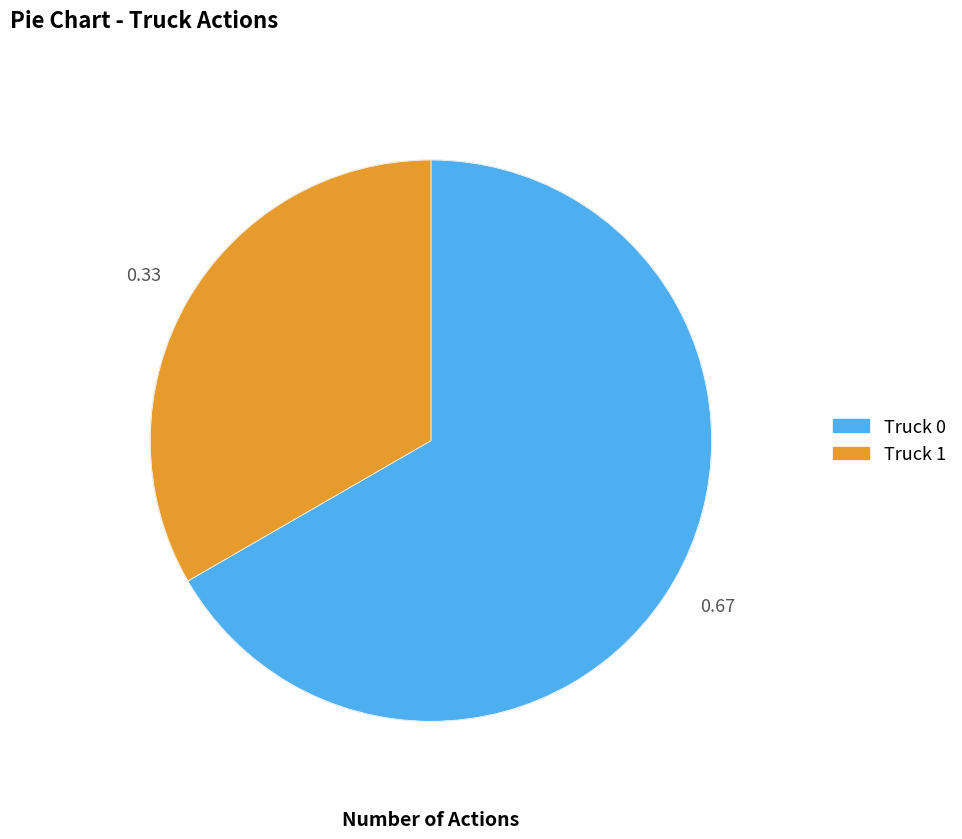

Which has a higher value, Truck 0 or Truck 1?

Truck 0